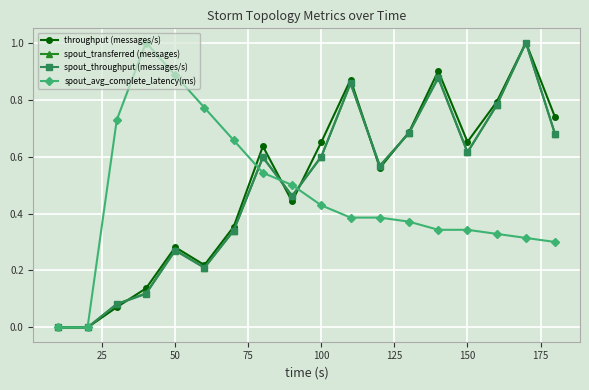

What is the greatest value displayed?

1.0